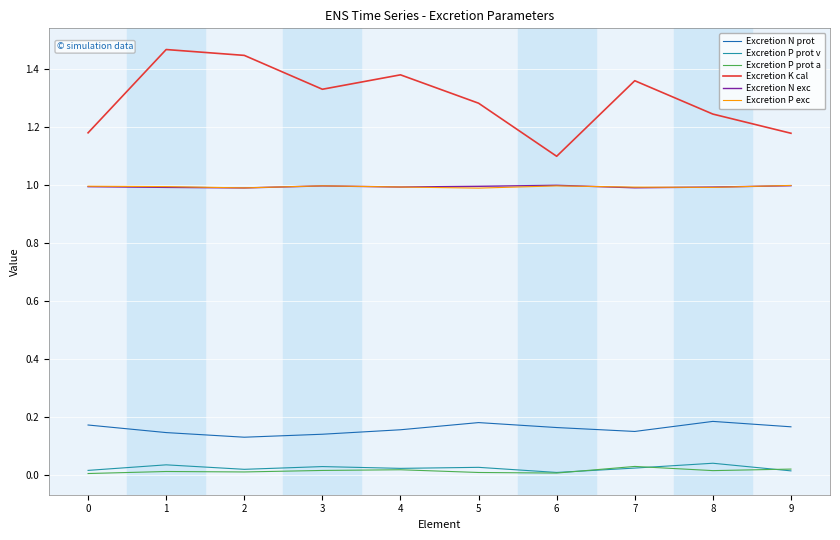

What is the sum of the Excretion P exc values at 1 and 3?

2.0